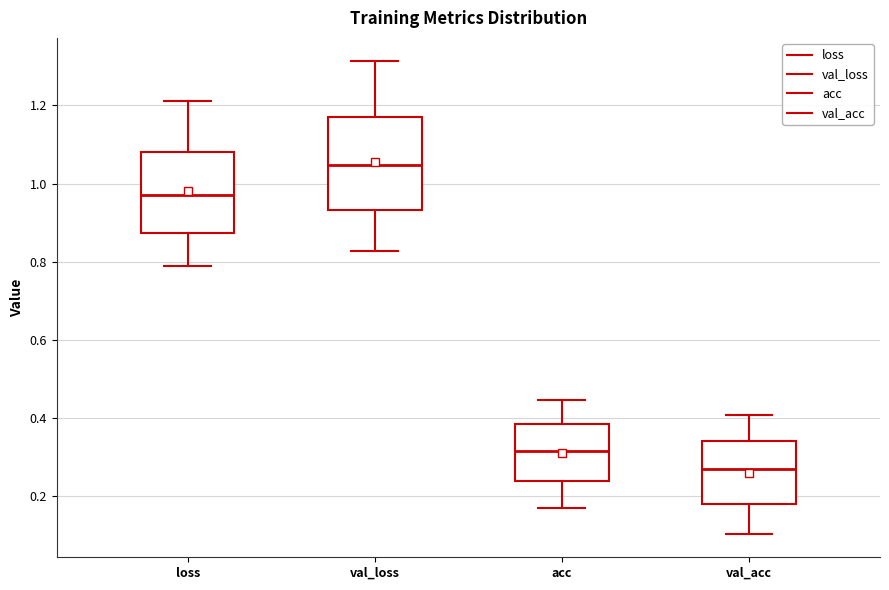

Reading left to right, transcribe this box plot: for each box, give where its median line is, the range the box spans, and where its two whiskers end, as read against the y-axis. The values are not printed on the chart, so give them approximately, as read against the axis.

loss: median 0.98, box 0.88 to 1.08, whiskers 0.78 to 1.22
val_loss: median 1.04, box 0.94 to 1.18, whiskers 0.82 to 1.32
acc: median 0.32, box 0.24 to 0.38, whiskers 0.16 to 0.44
val_acc: median 0.26, box 0.18 to 0.34, whiskers 0.10 to 0.40